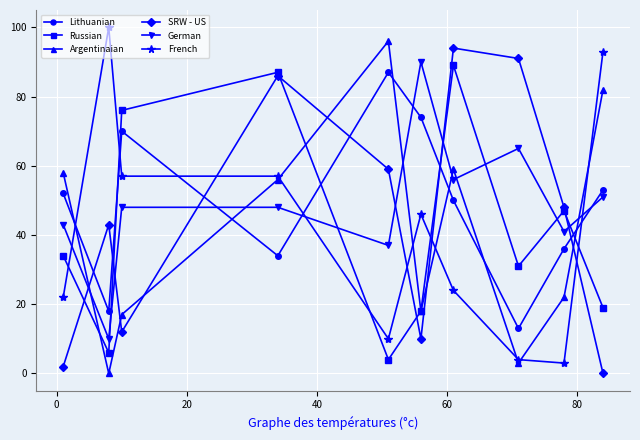

What is the sum of all SRW - US values?

445